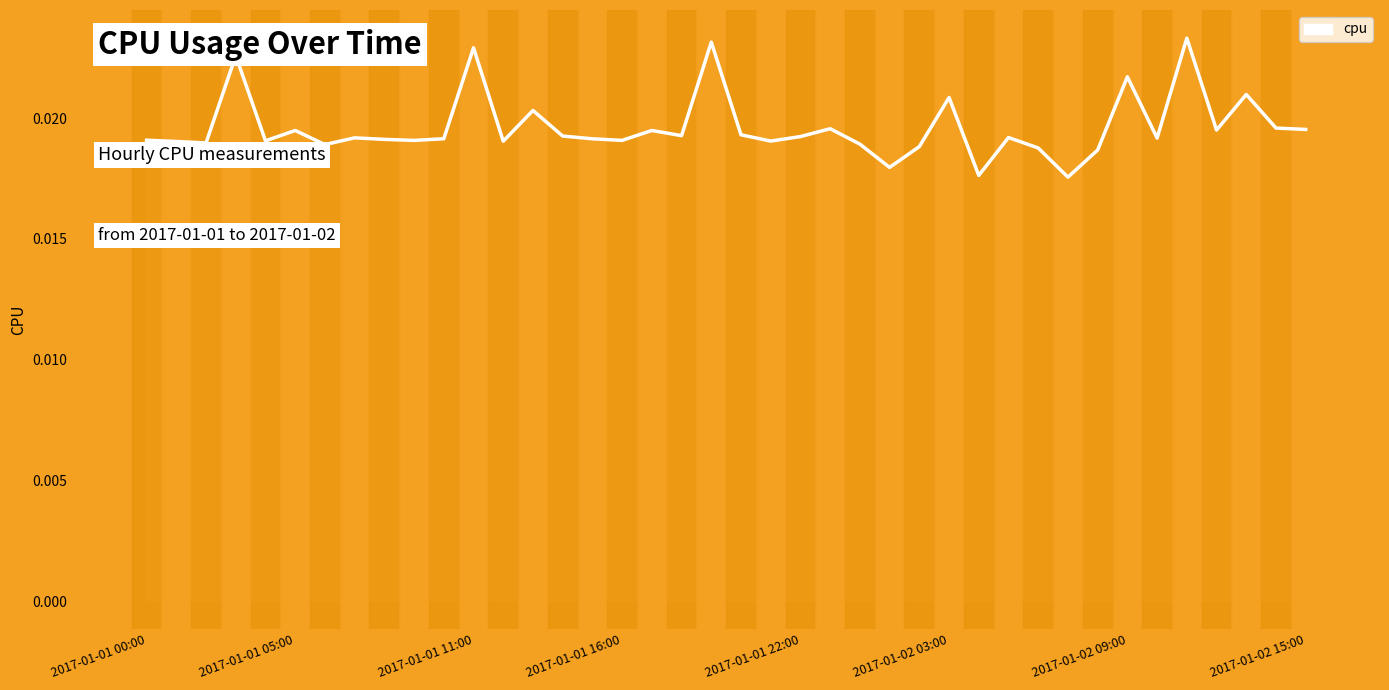

How many lines are shown in the chart?

1